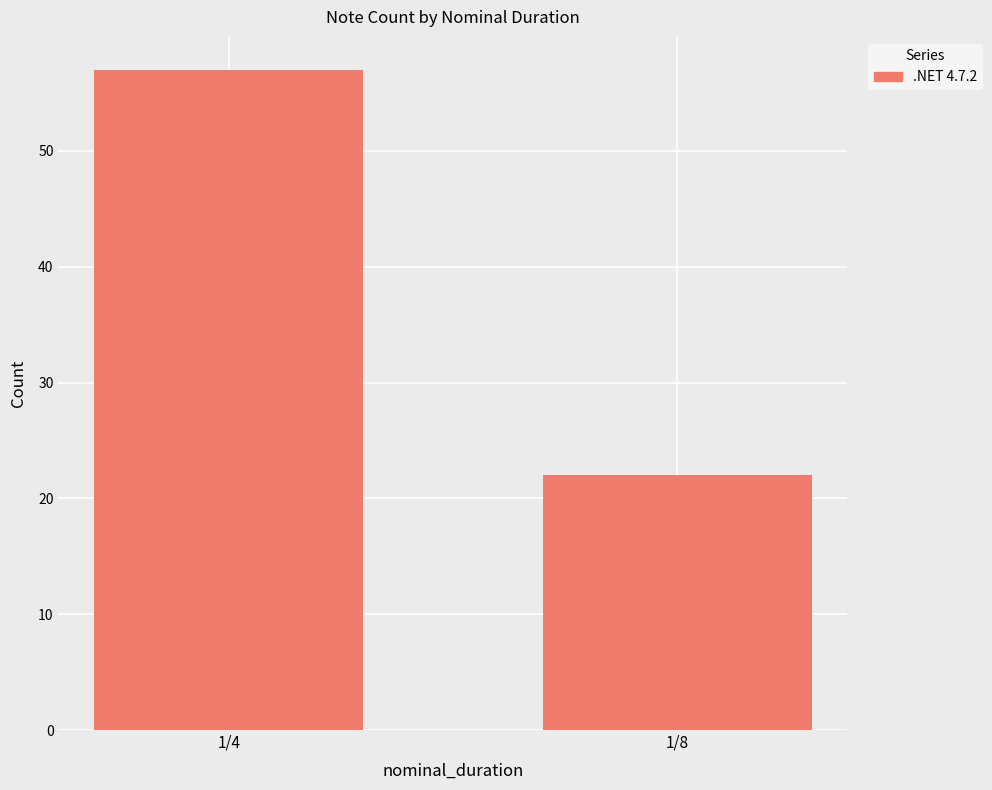

Reading right to left, what are all the values shown in this chart?

22	57